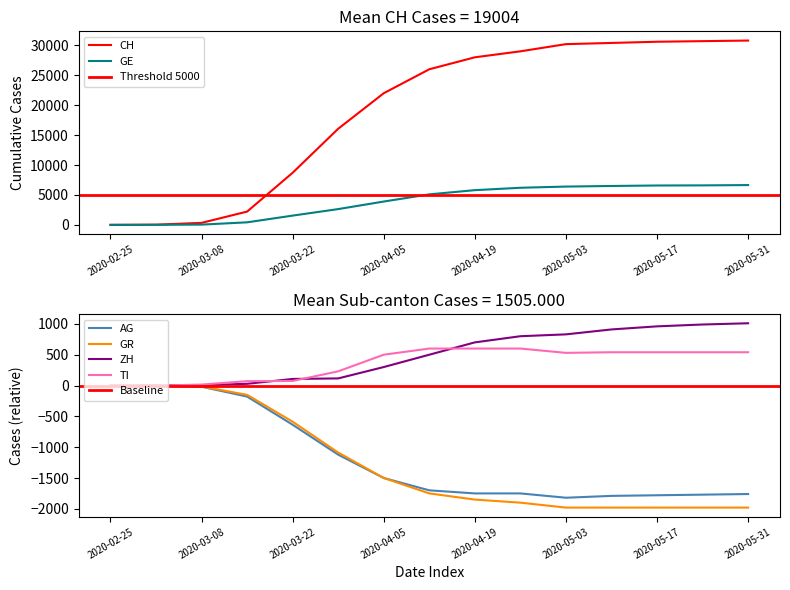

Does the chart have visible grid lines?

No